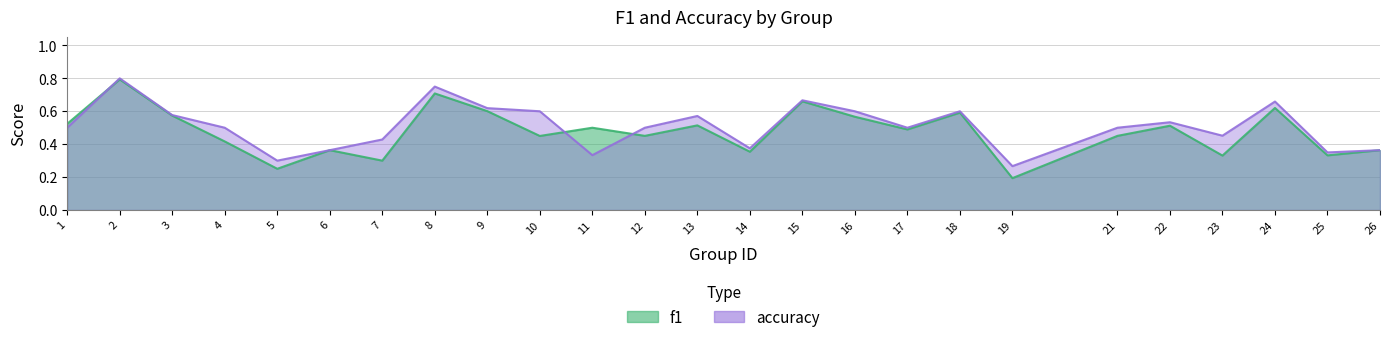

True or false: f1 has a value of 1.0 at 16.

False